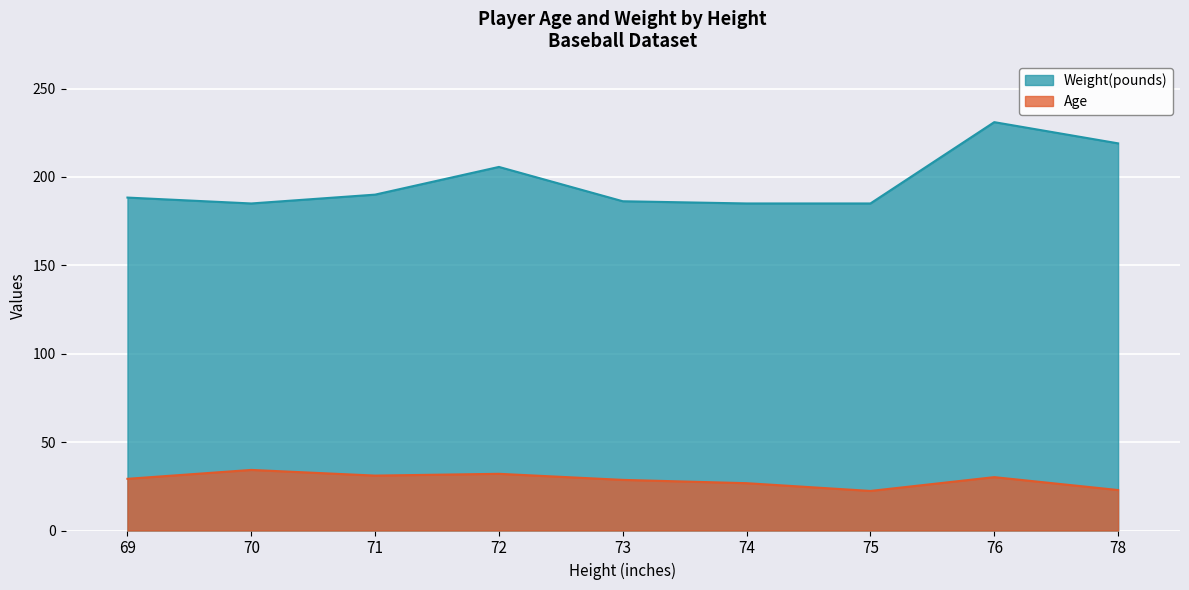

True or false: Weight(pounds) and Age intersect in this chart.

False